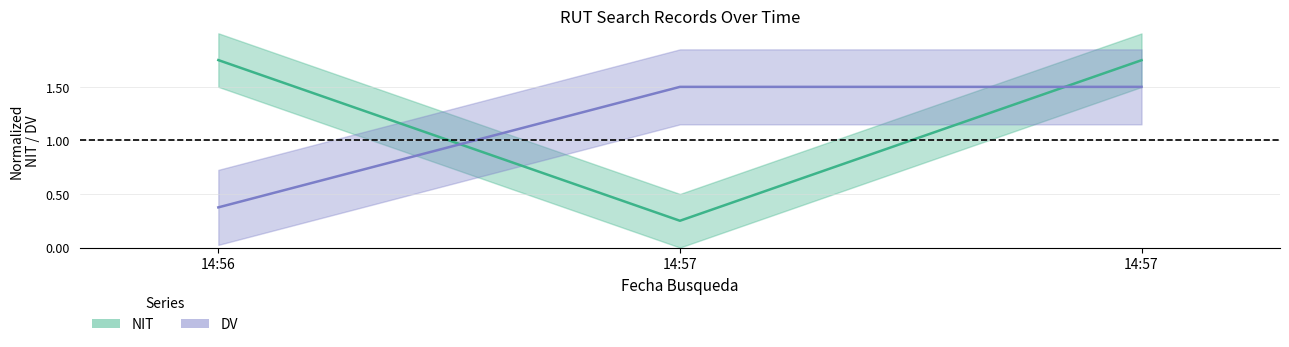

What is the total value across all series at 14:57?

1.8